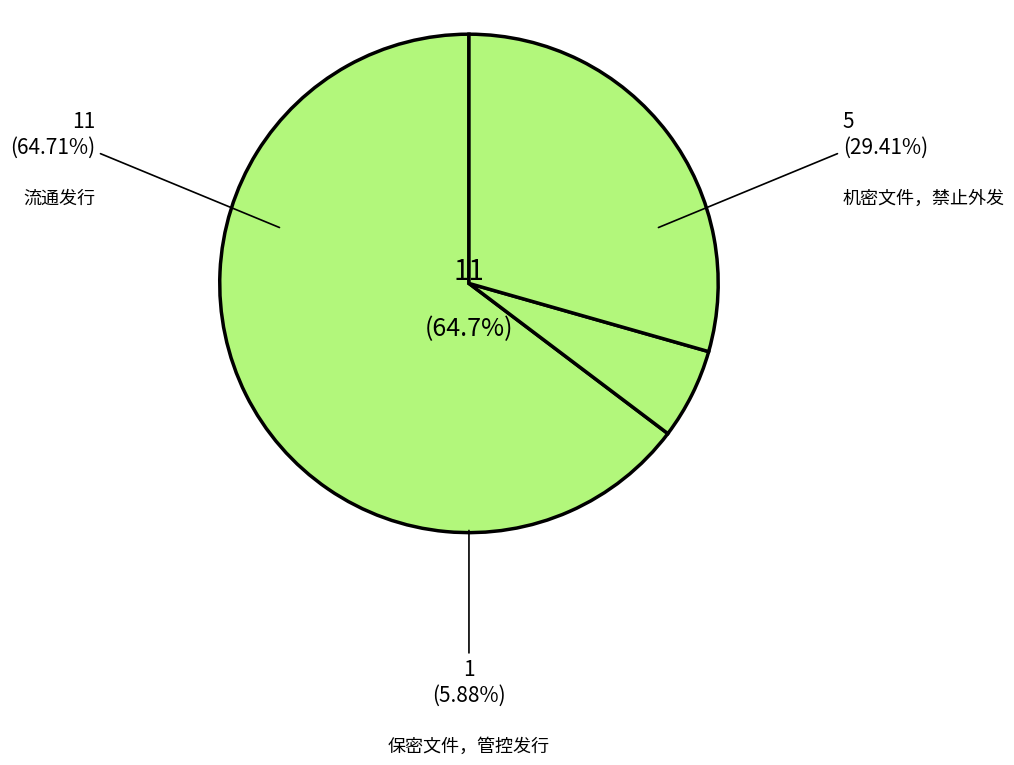

To the nearest percent, what is the average slice percentage?

33%